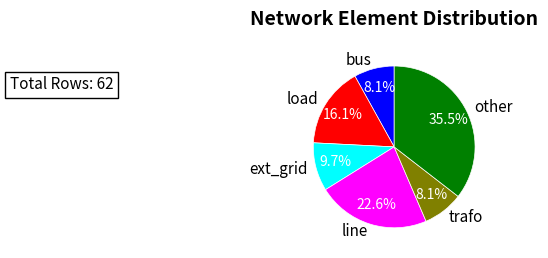

What is the largest slice in the pie chart?

other